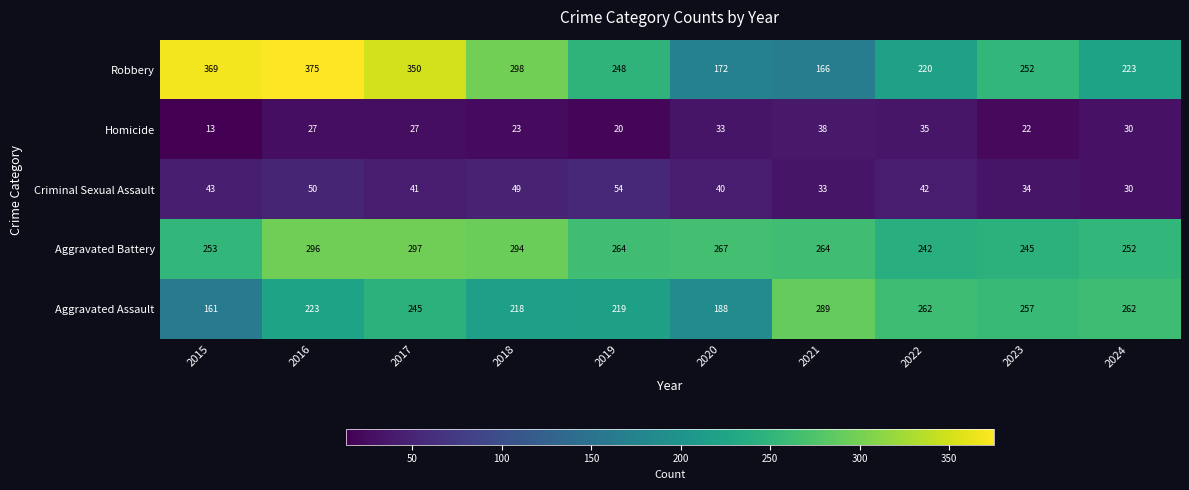

Which label corresponds to the smallest value in the chart?

2015